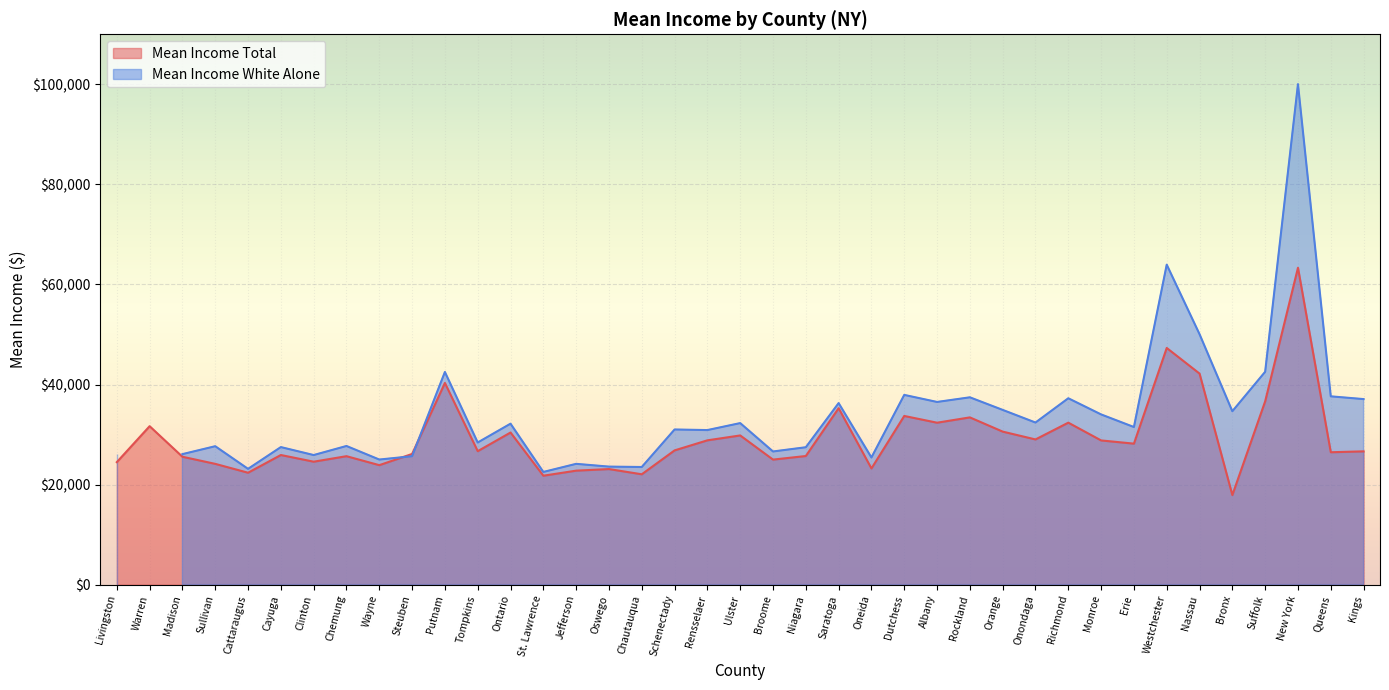

What is the minimum value for Mean Income Total?

17907